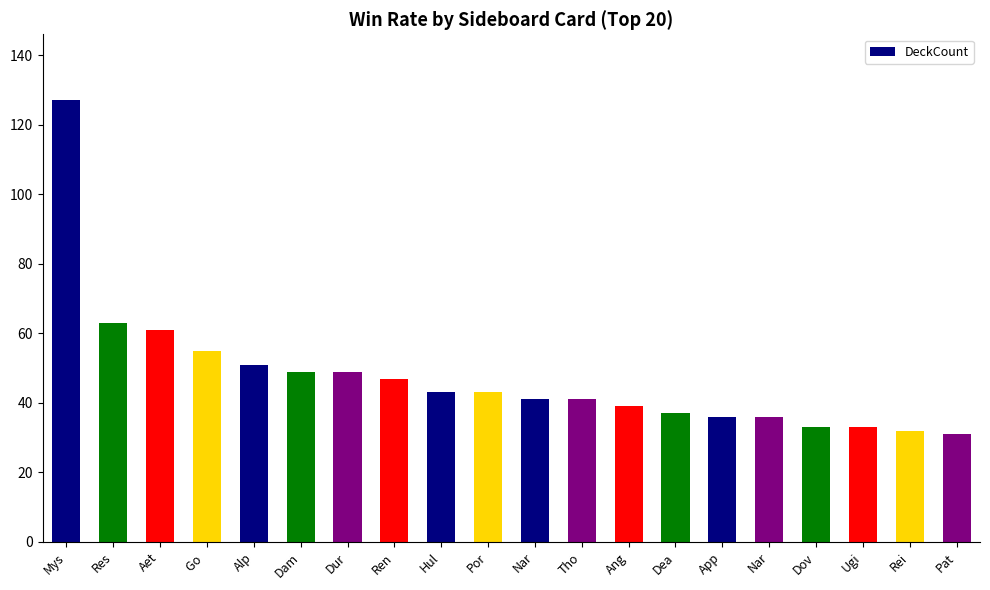

Approximately how many times larger is the value at Hul compared to Nar?

1.2